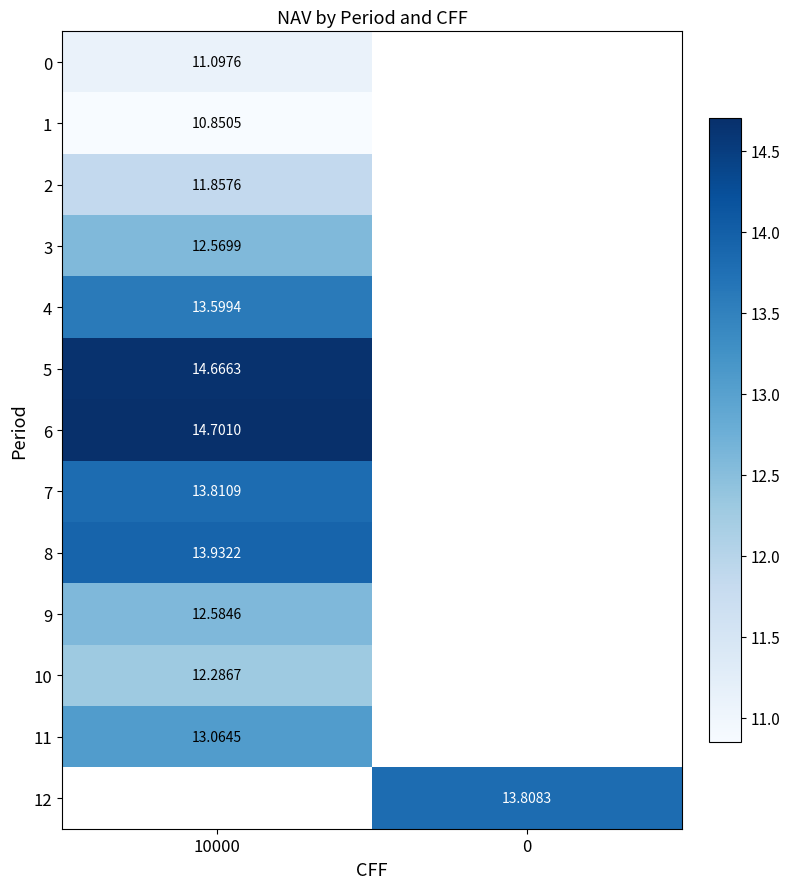

What is the lowest value of the row_4 series?

13.6